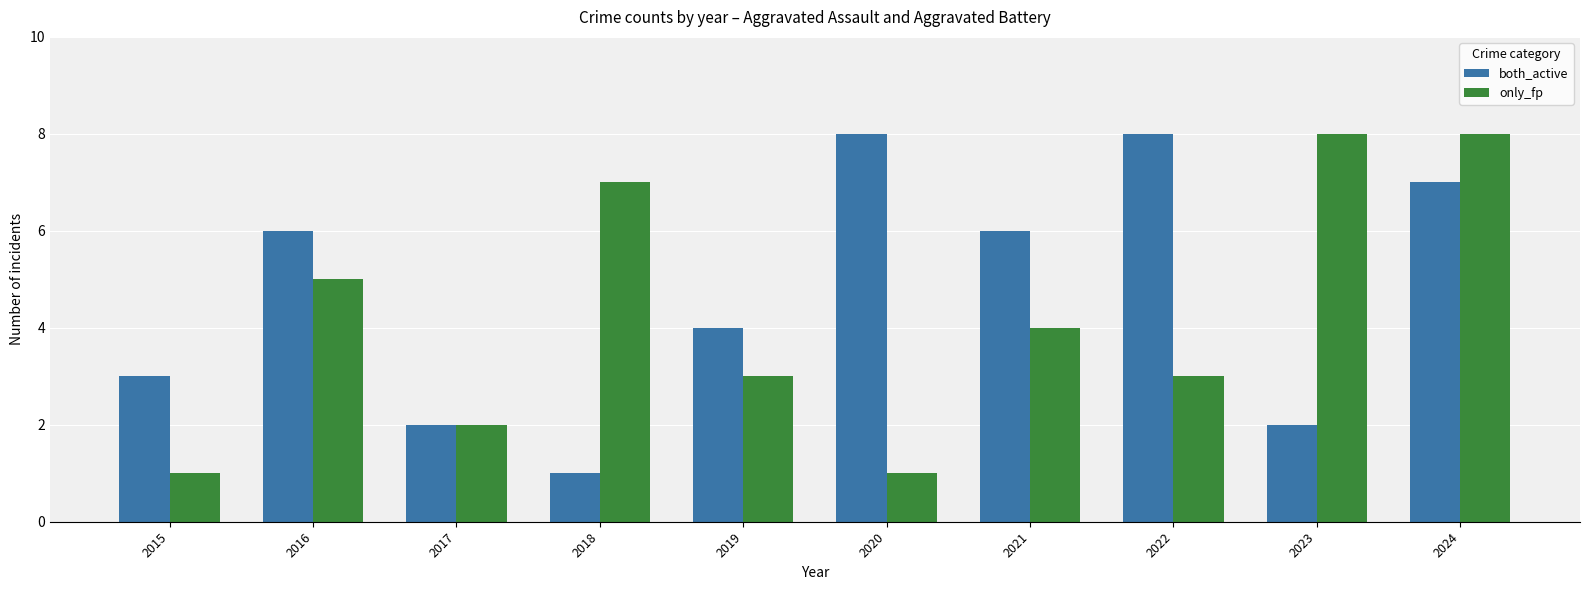

Reading right to left, transcribe all the data shown in this chart.

both_active: 2024=7	2023=2	2022=8	2021=6	2020=8	2019=4	2018=1	2017=2	2016=6	2015=3
only_fp: 2024=8	2023=8	2022=3	2021=4	2020=1	2019=3	2018=7	2017=2	2016=5	2015=1